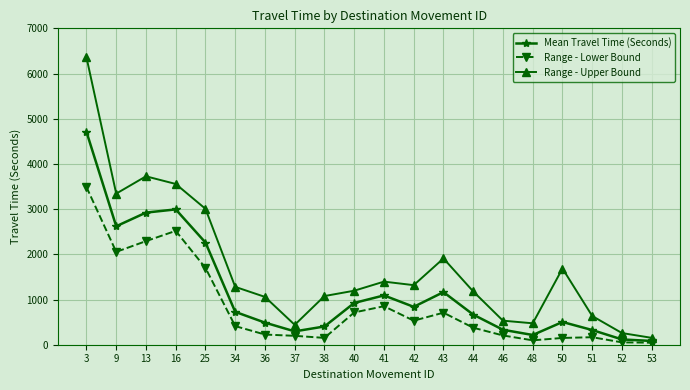

At which category is the sum across all series the highest?

3